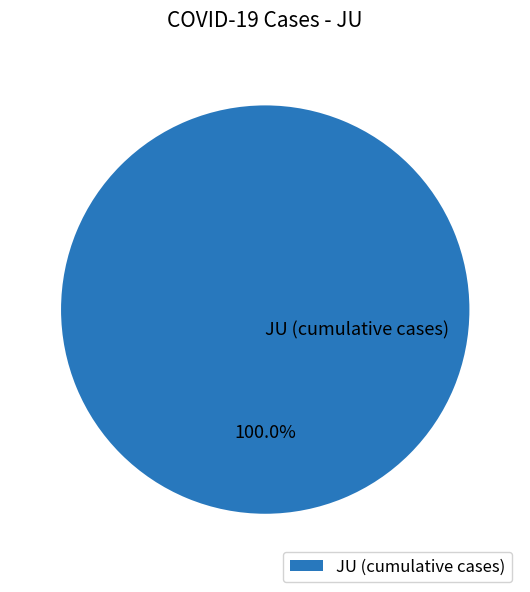

Rank the categories by value from highest to lowest.

JU (cumulative cases)